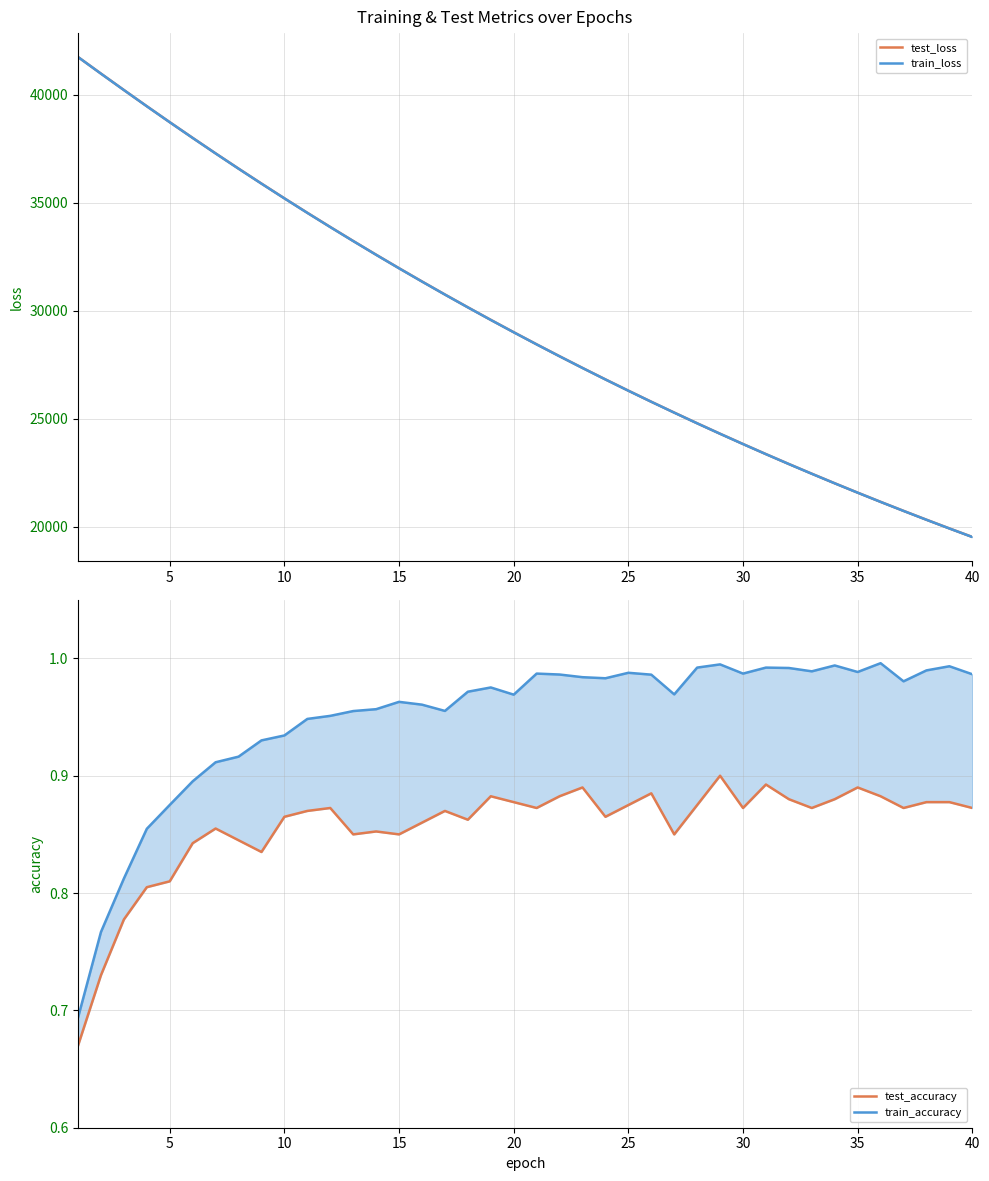

Rank the series by their maximum value, from highest to lowest.

test_loss, train_loss, train_accuracy, test_accuracy